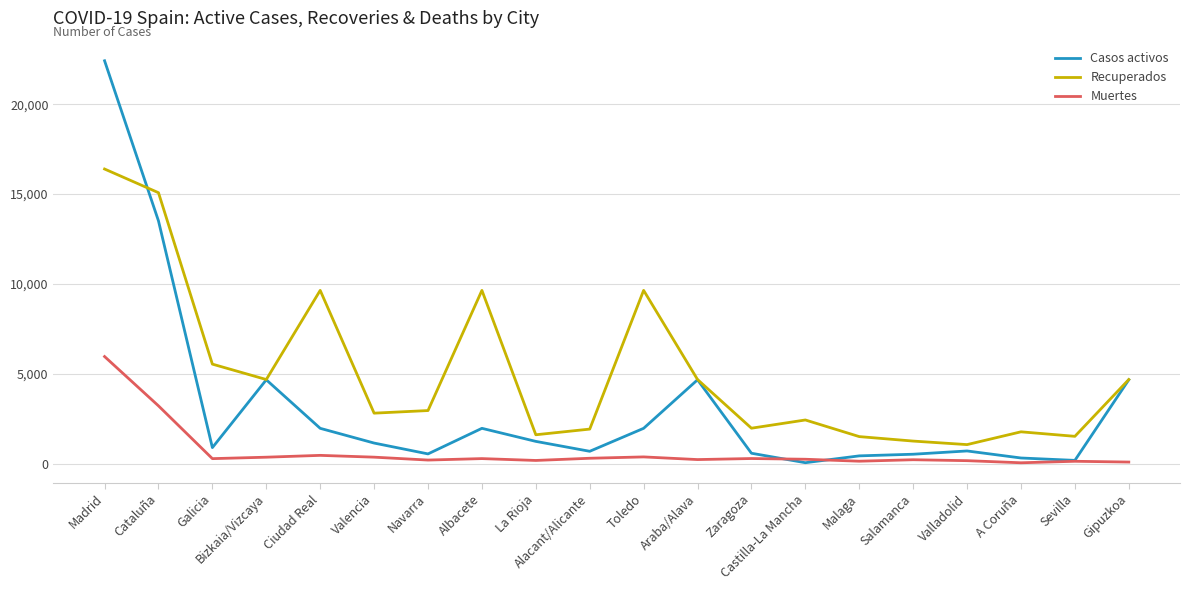

What is the approximate value of Recuperados at Salamanca, to the nearest 100?

1300